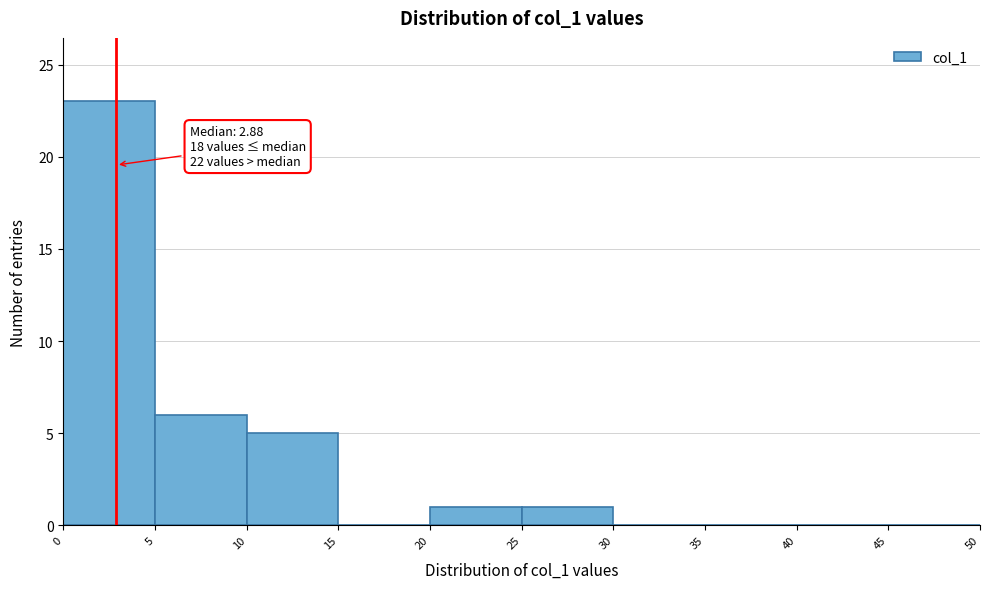

Over which range of the x-axis is the bar tallest?

0 to 5